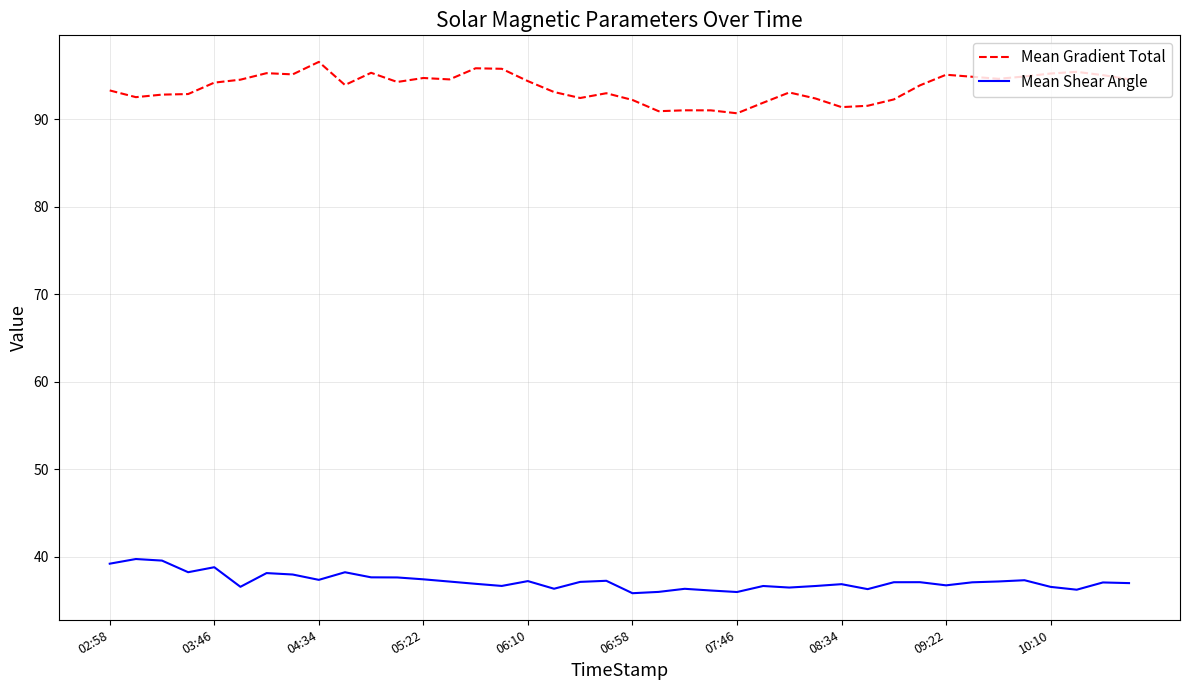

What is the maximum value for Mean Gradient Total?

96.6